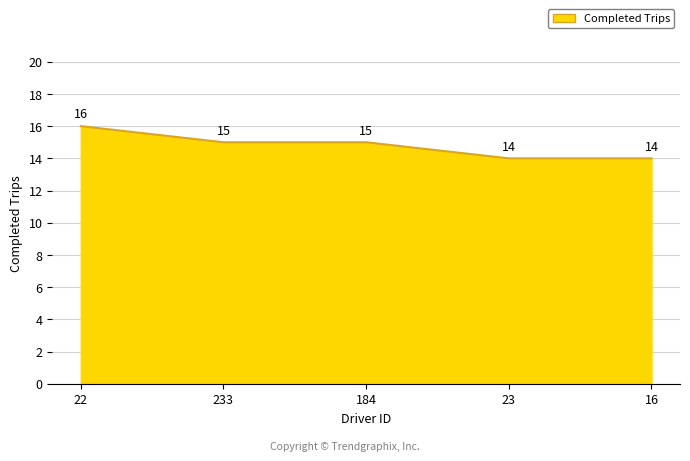

What is the minimum value shown in the chart?

14